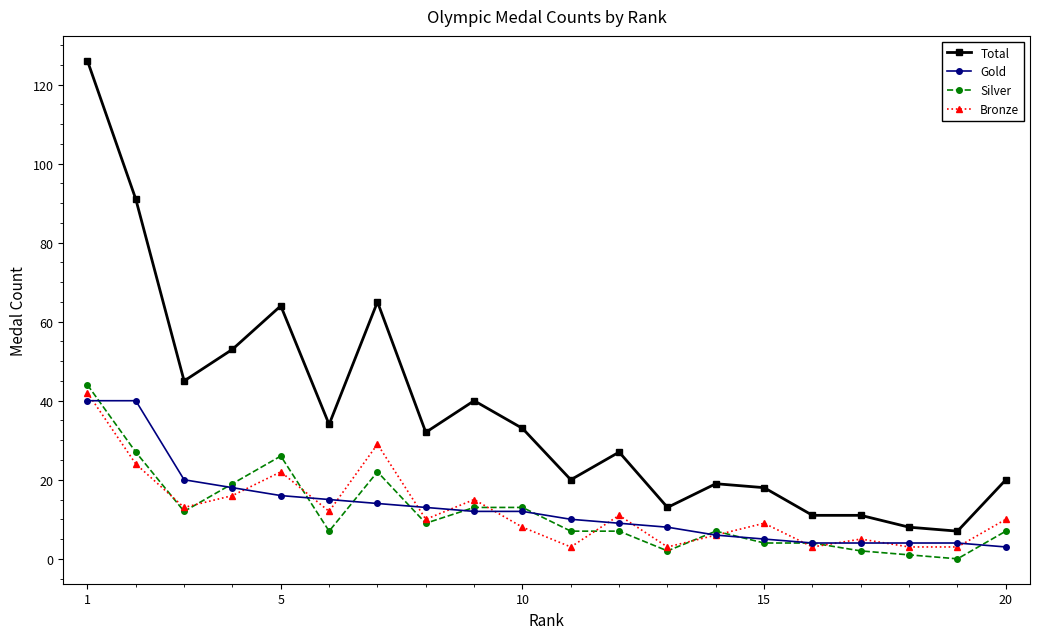

Which series has the largest range (max minus min)?

Total